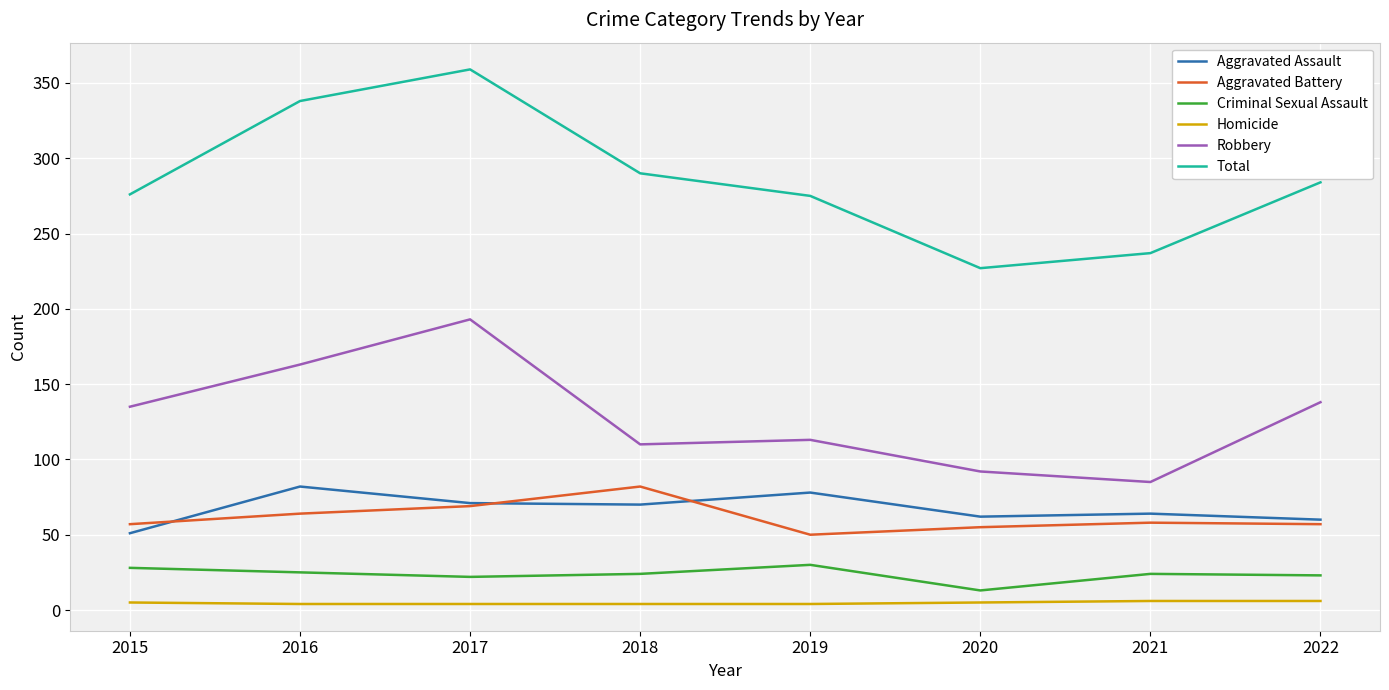

What value does the Robbery series have at 2022?

138